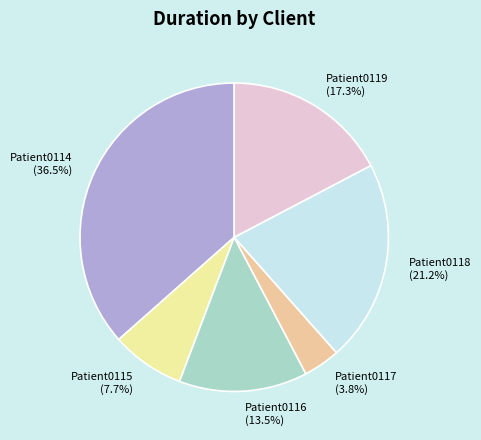

Is there a majority slice in this chart?

No